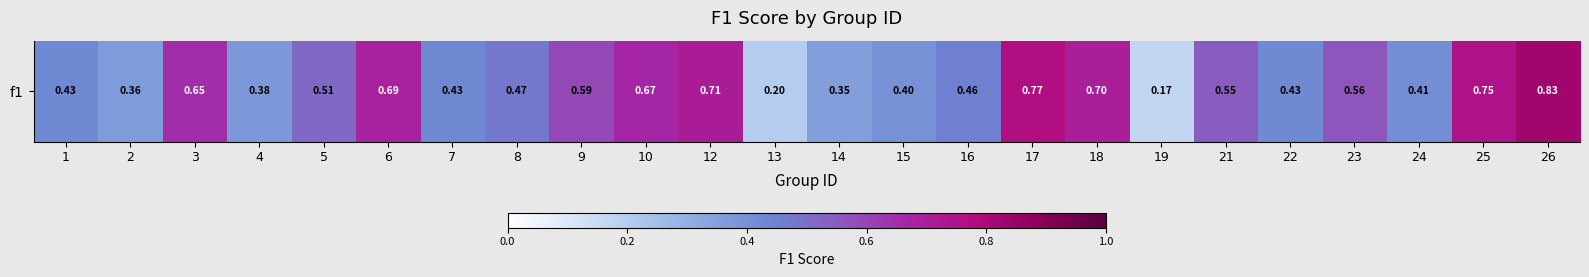

The chart shows a value of 0.5 at 16. True or false?

True